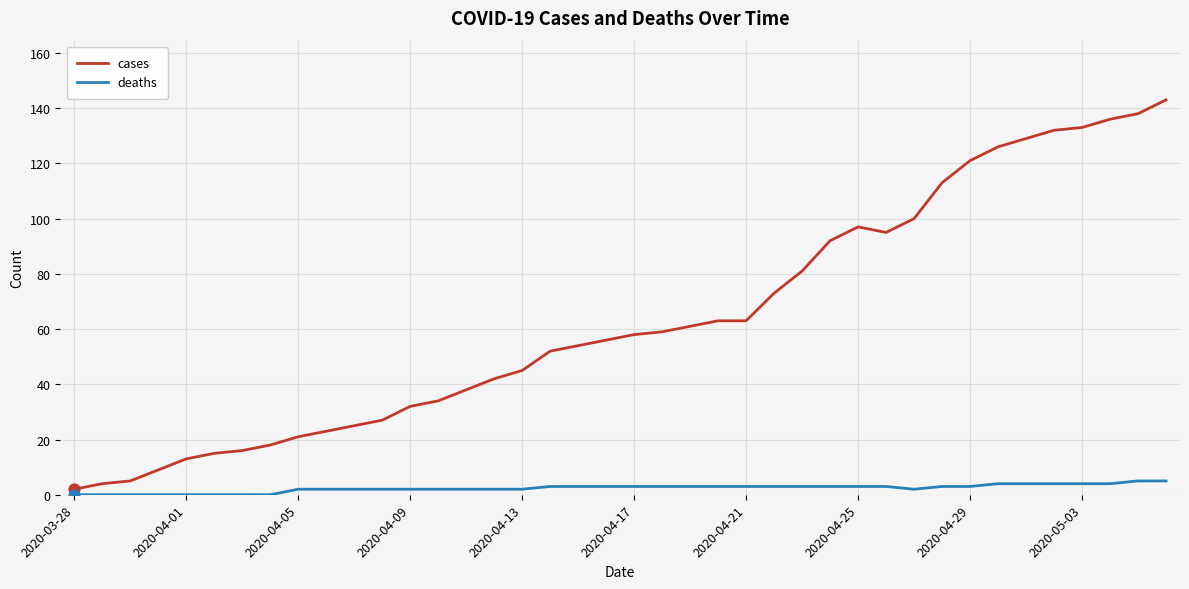

Which series has the largest total across all categories?

cases